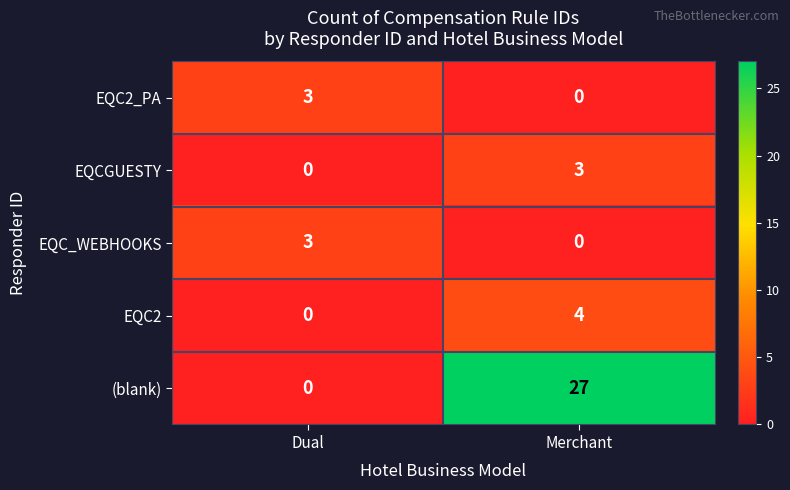

Is it true that EQCGUESTY equals 1 at Merchant?

False